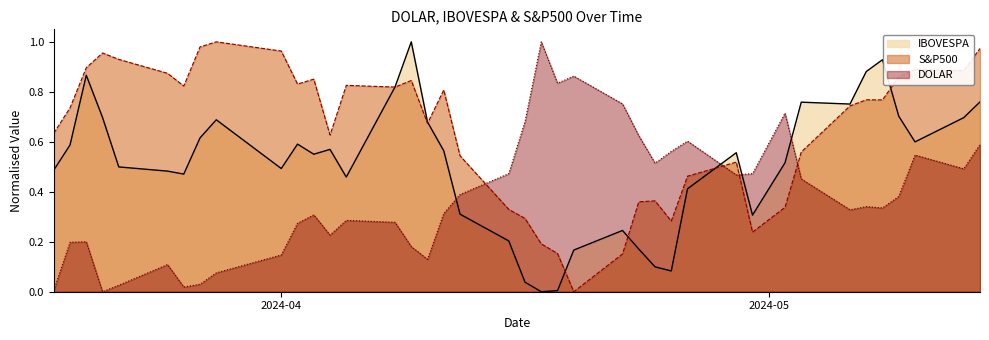

True or false: S&P500 and IBOVESPA intersect in this chart.

True